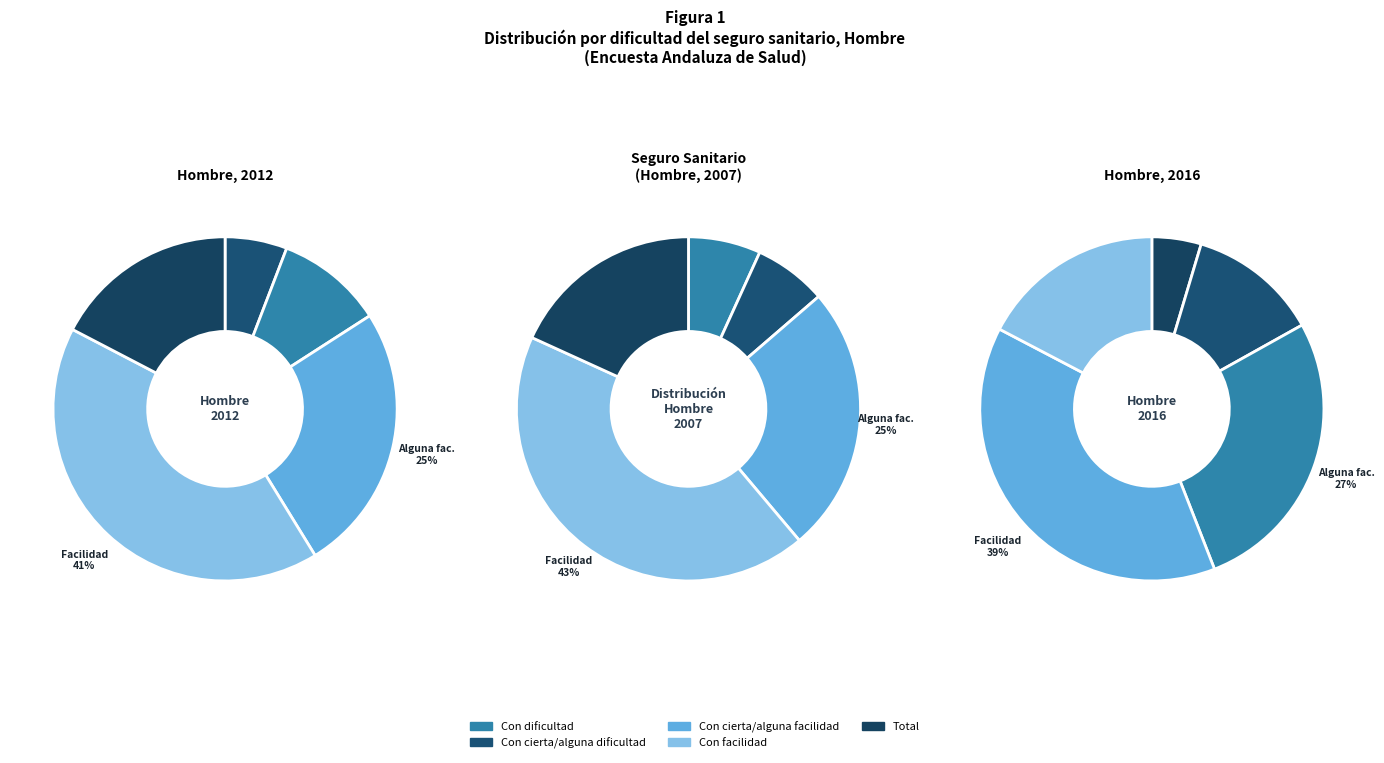

How many segments does this pie chart have?

5